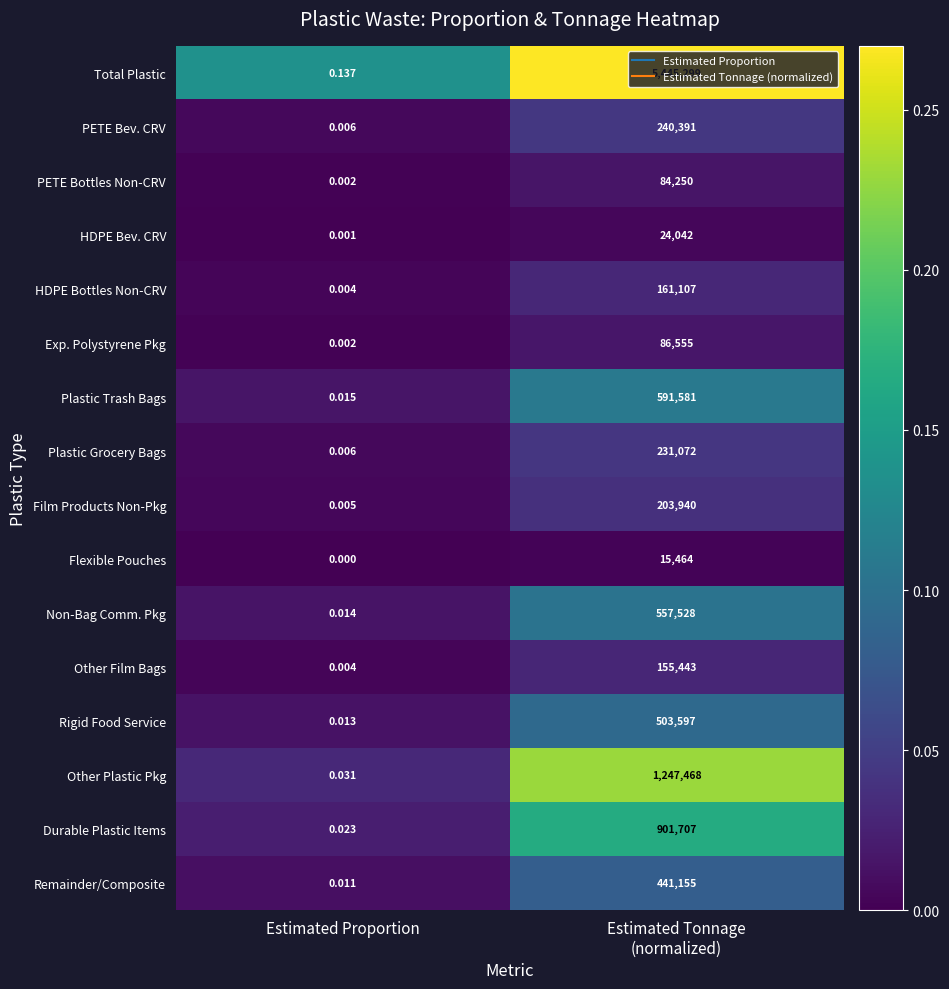

What is the total value across all series at Estimated Tonnage
(normalized)?

10890599.0